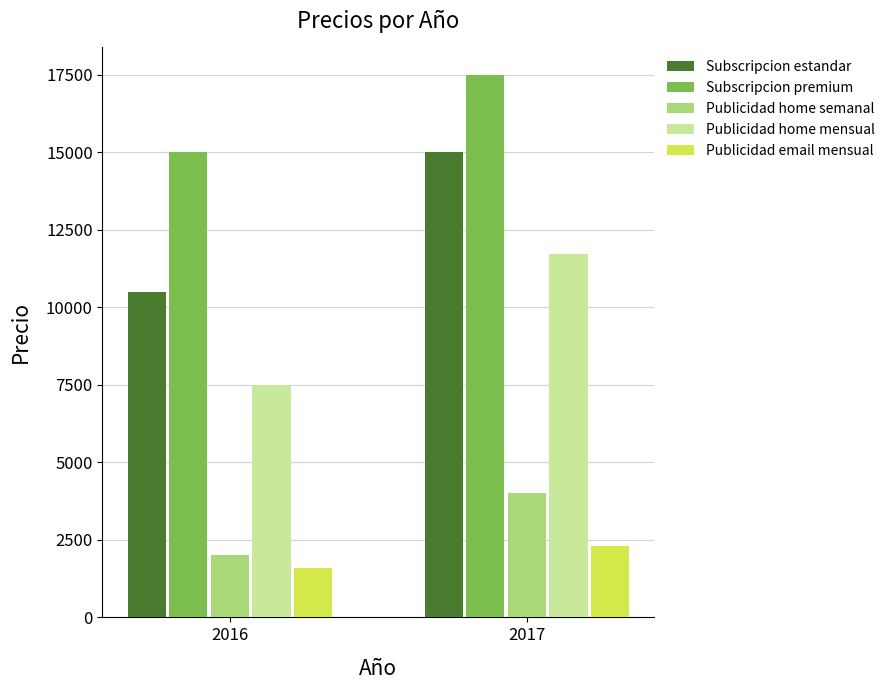

Which category has the highest value in the Publicidad home mensual series?

2017